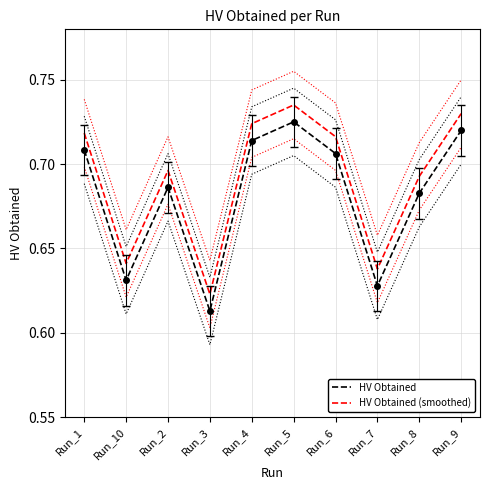

Which series has the largest range (max minus min)?

HV Obtained